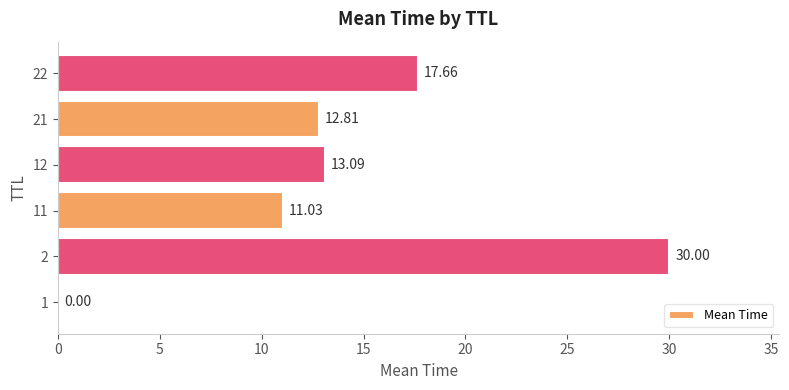

At which label is the value closest to 15?

12